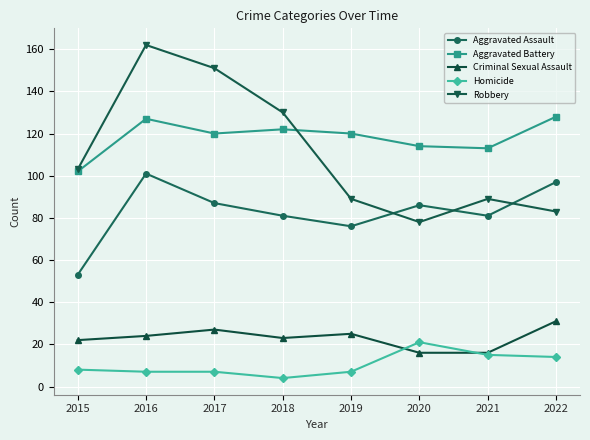

What is the difference between the Robbery values at 2019 and 2022?

6